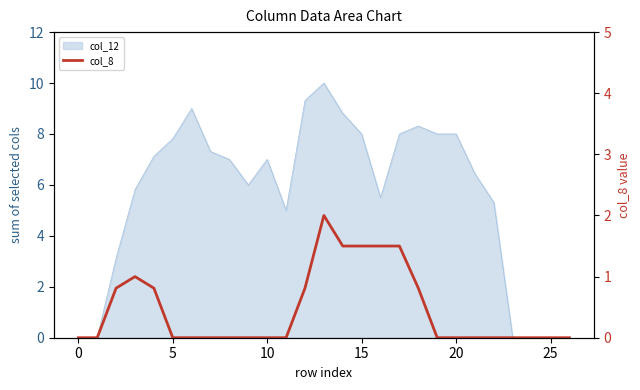

What is the label of the 10th point from the left?

9